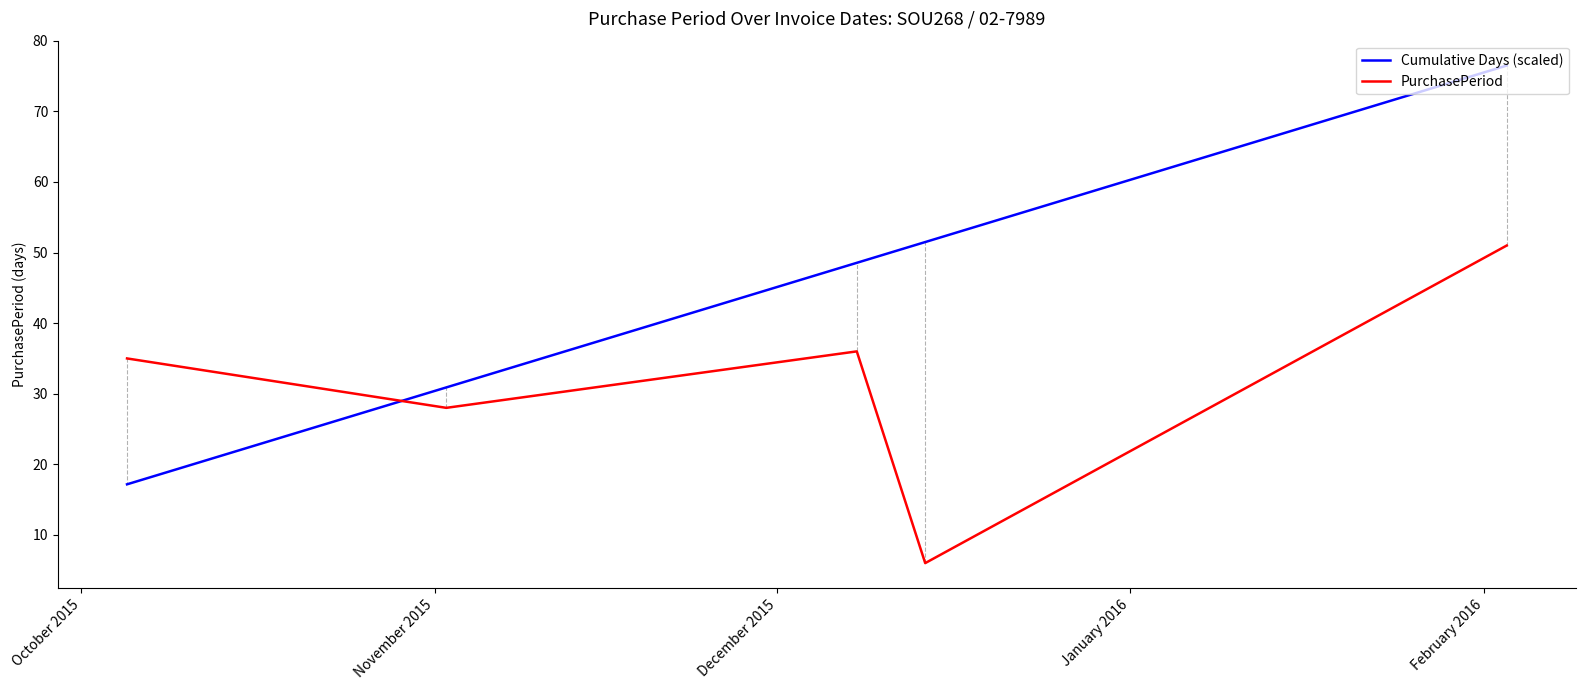

What is the difference between the second highest and second lowest values in the Cumulative Days (scaled) series?

20.6